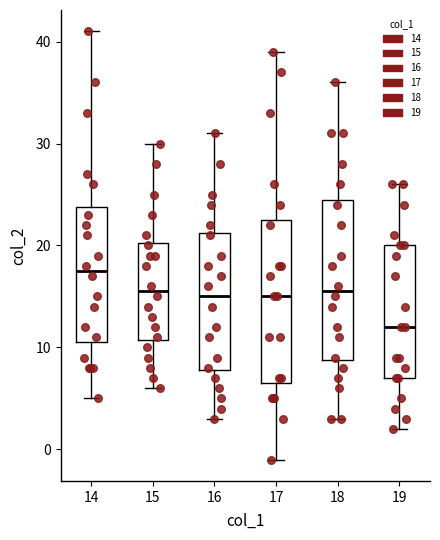

Reading left to right, read every box against the y-axis: the position of its median line, the range the box covers, and the ends of its whiskers. The values are not printed on the chart, so give them approximately, as read against the axis.

14: median 18, box 11 to 24, whiskers 5 to 41
15: median 16, box 11 to 20, whiskers 6 to 30
16: median 15, box 8 to 21, whiskers 3 to 31
17: median 15, box 7 to 23, whiskers -1 to 39
18: median 16, box 9 to 25, whiskers 3 to 36
19: median 12, box 7 to 20, whiskers 2 to 26